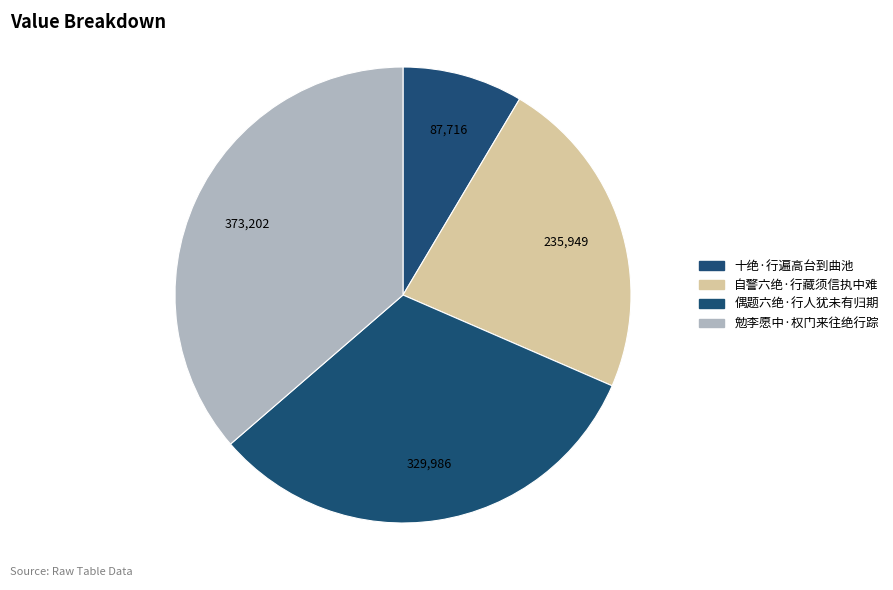

What is the change in value from 十绝·行遍高台到曲池 to 偶题六绝·行人犹未有归期?

+242270